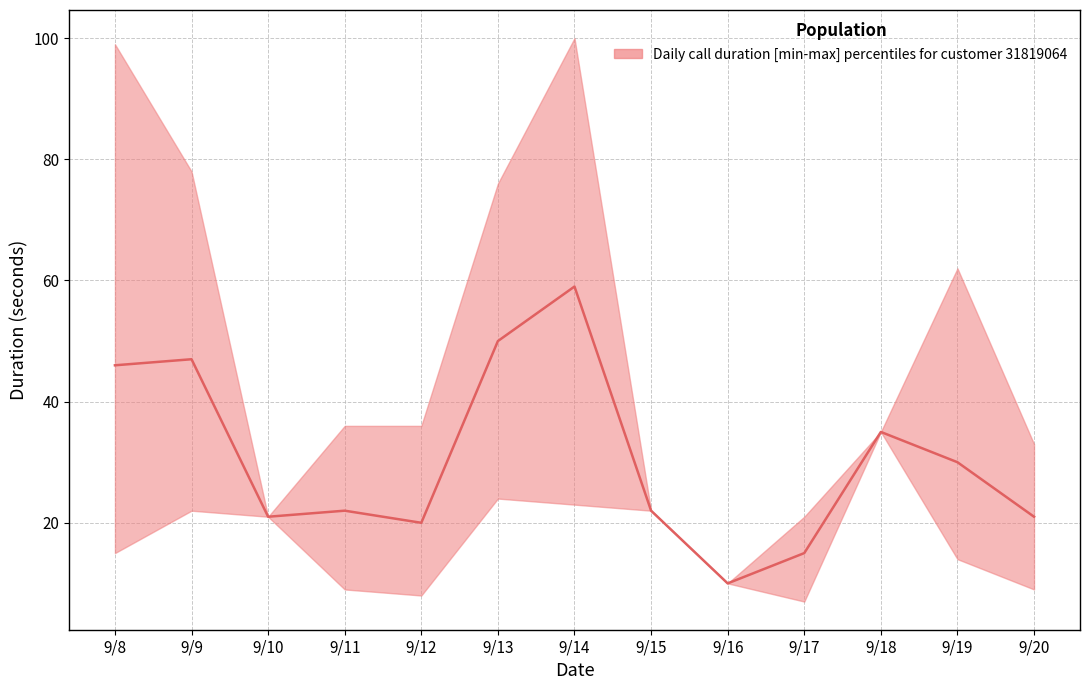

What is the value of the median point at the 5th from the left?

20